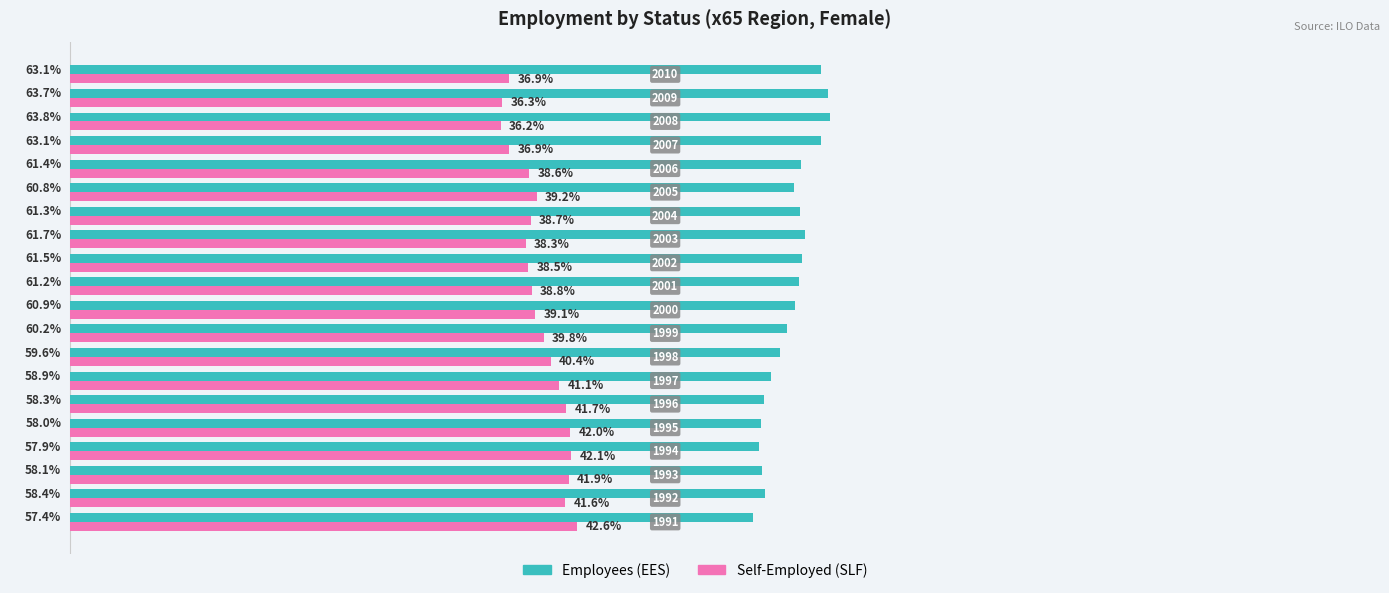

Rank the series by their maximum value, from lowest to highest.

Self-Employed (SLF), Employees (EES)